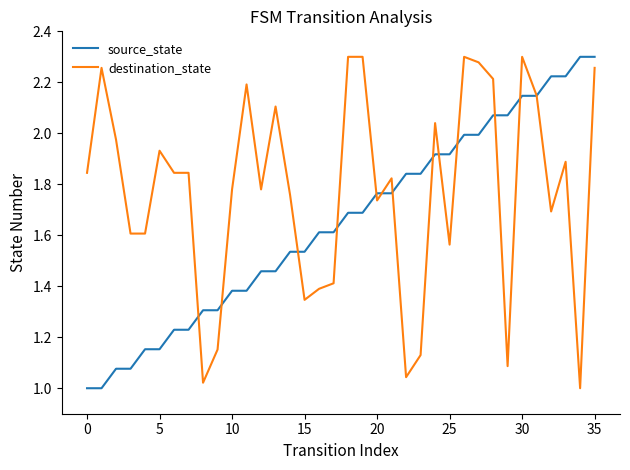

Rank the series by their average value, from highest to lowest.

destination_state, source_state